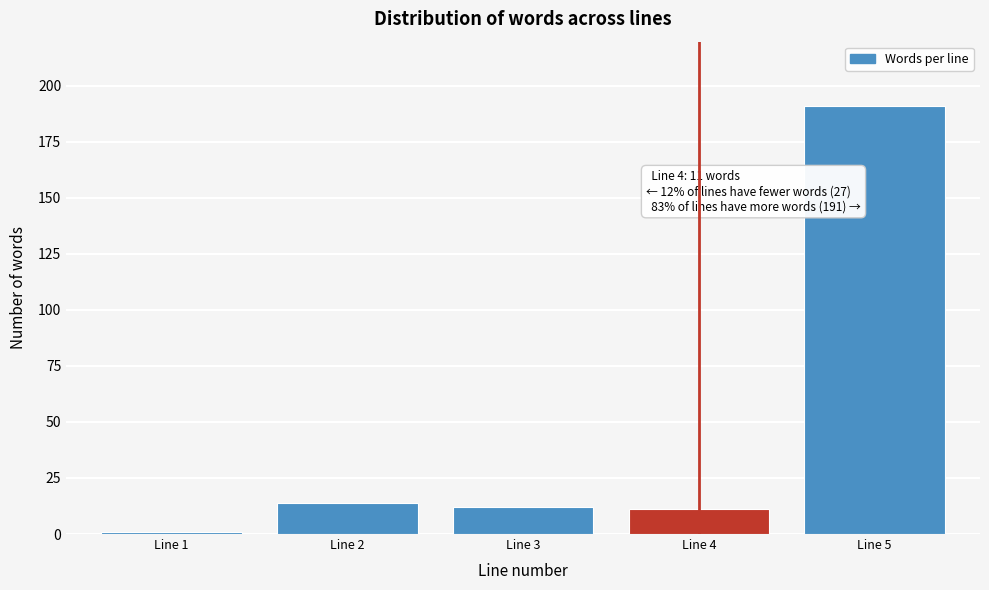

Reading left to right, list all the values displayed in this chart.

1	14	12	11	191